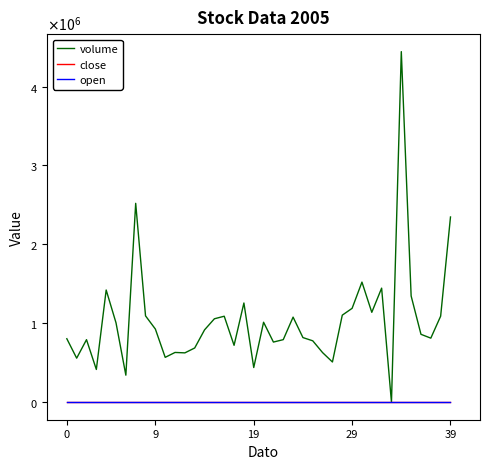

What are all the series names shown in the legend?

volume, close, open